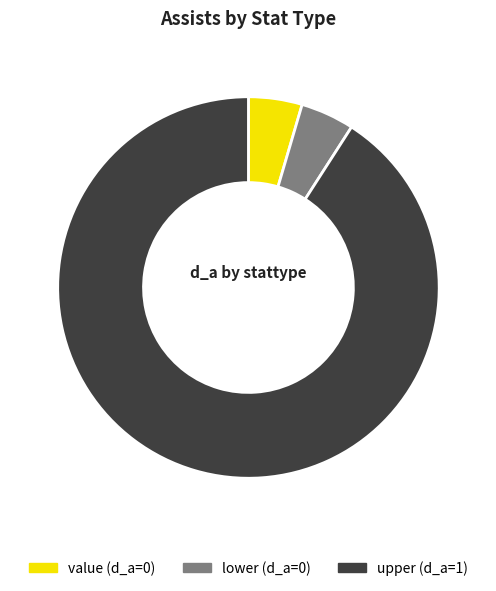

Between lower (d_a=0) and upper (d_a=1), which is larger?

upper (d_a=1)